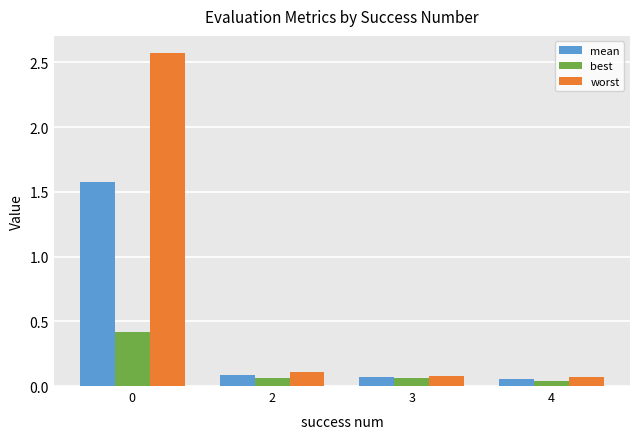

At how many categories does at least one series exceed 1?

1